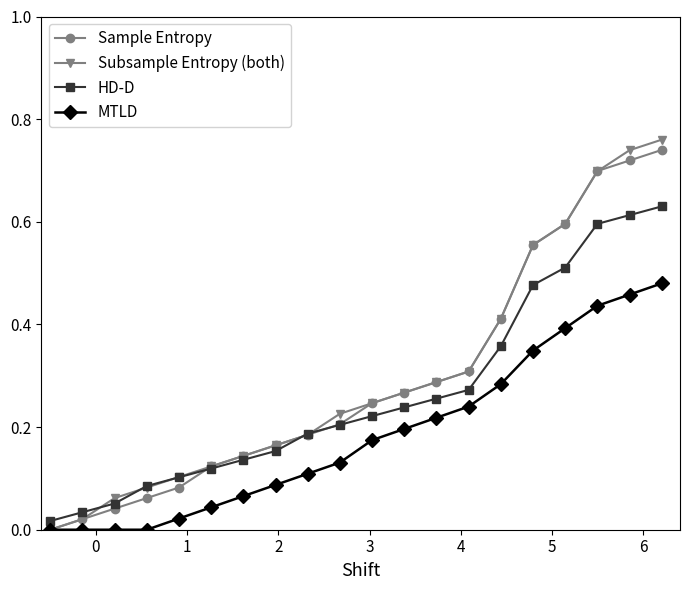

How many distinct data groups are displayed?

4